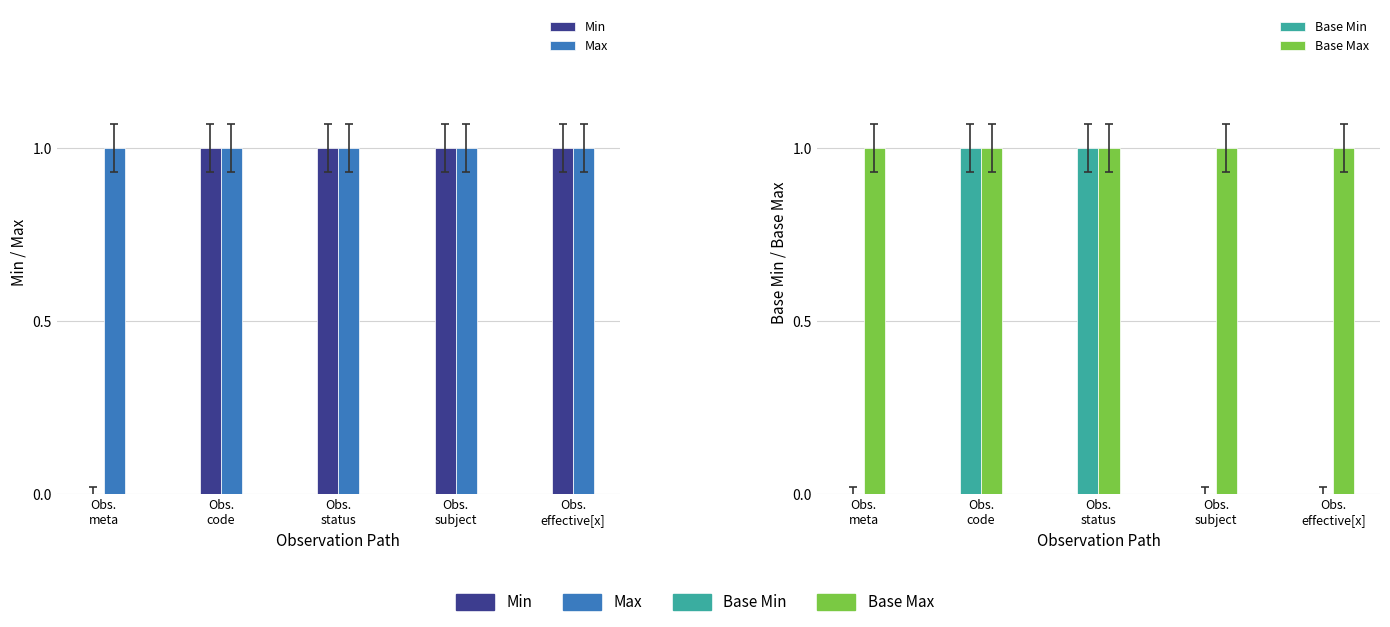

Between Obs.
meta and Obs.
status, which series saw the biggest shift?

Min